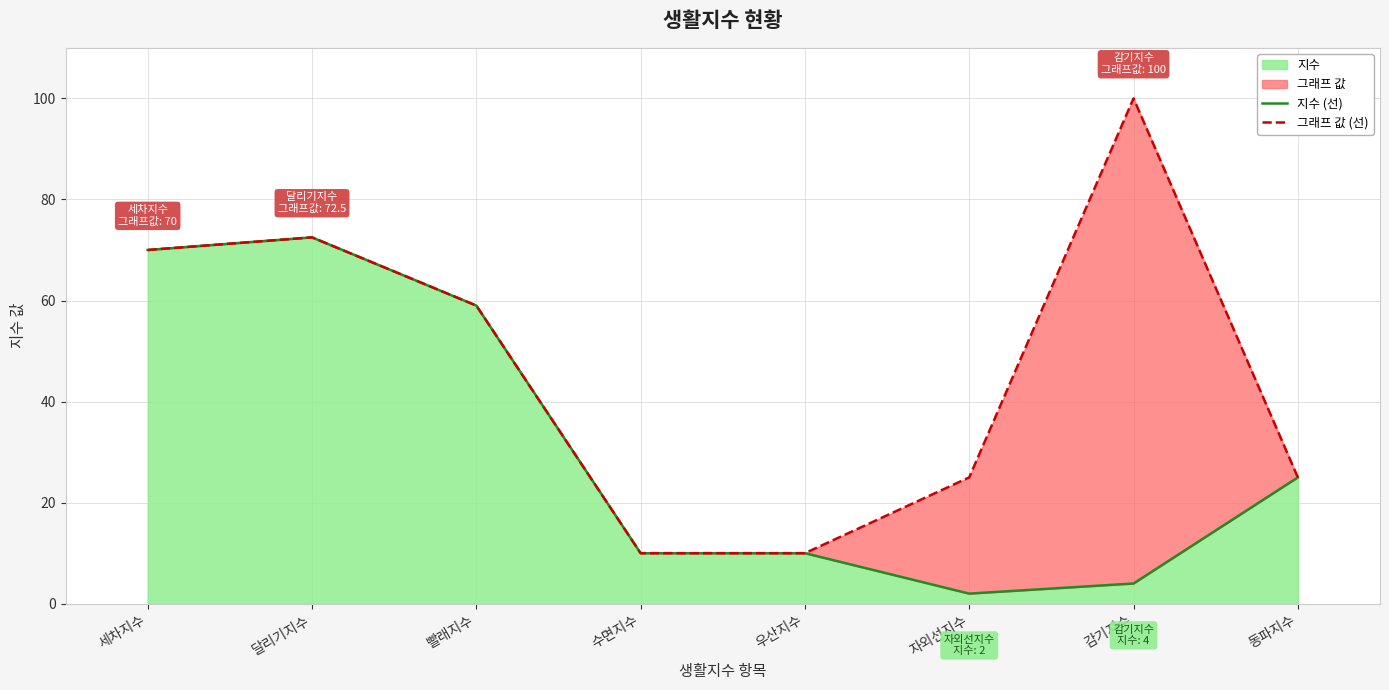

The value of 그래프 값 (선) at 동파지수 is 9.4. True or false?

False